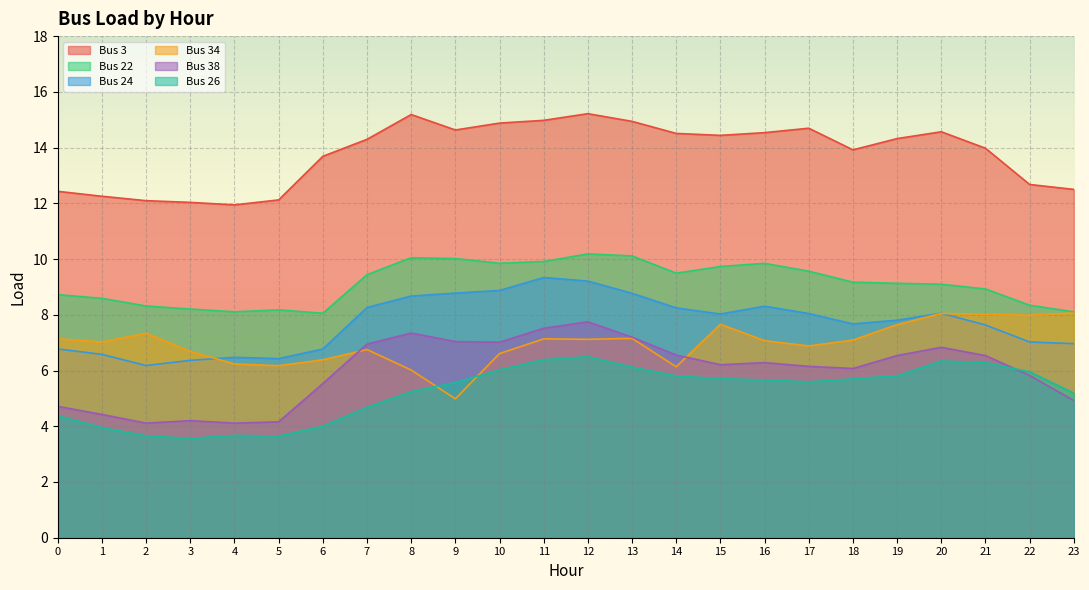

List the labels in order of Bus 24 value, largest first.

11, 12, 10, 9, 13, 8, 16, 7, 14, 20, 17, 15, 19, 18, 21, 22, 23, 0, 6, 1, 4, 5, 3, 2